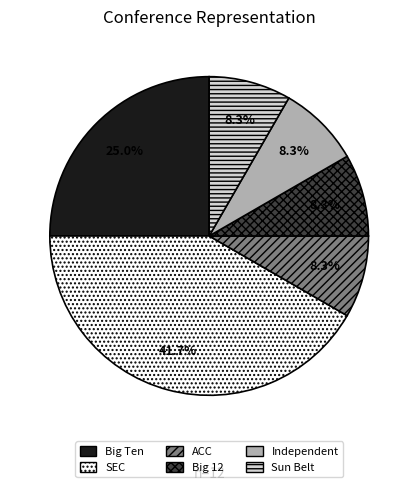

What percentage is the Independent slice, to the nearest percent?

8%